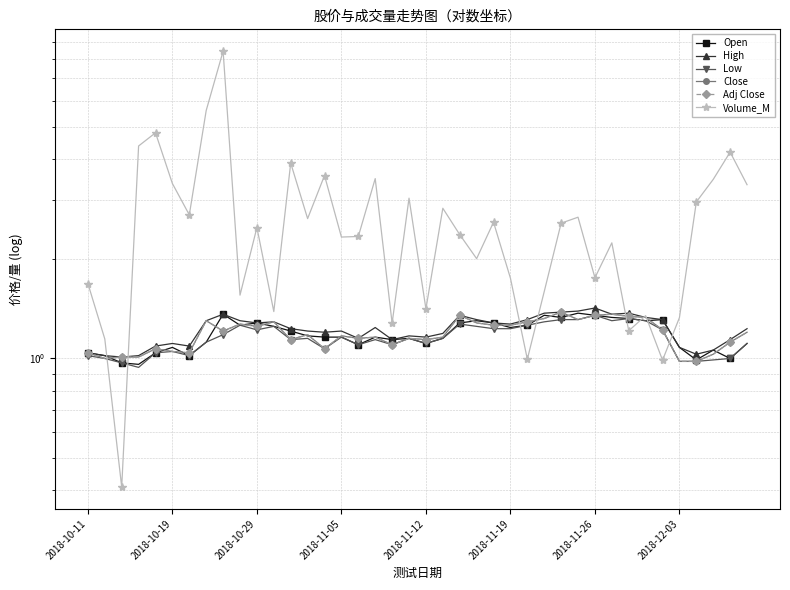

How many interior local valleys does the Close series have?

10